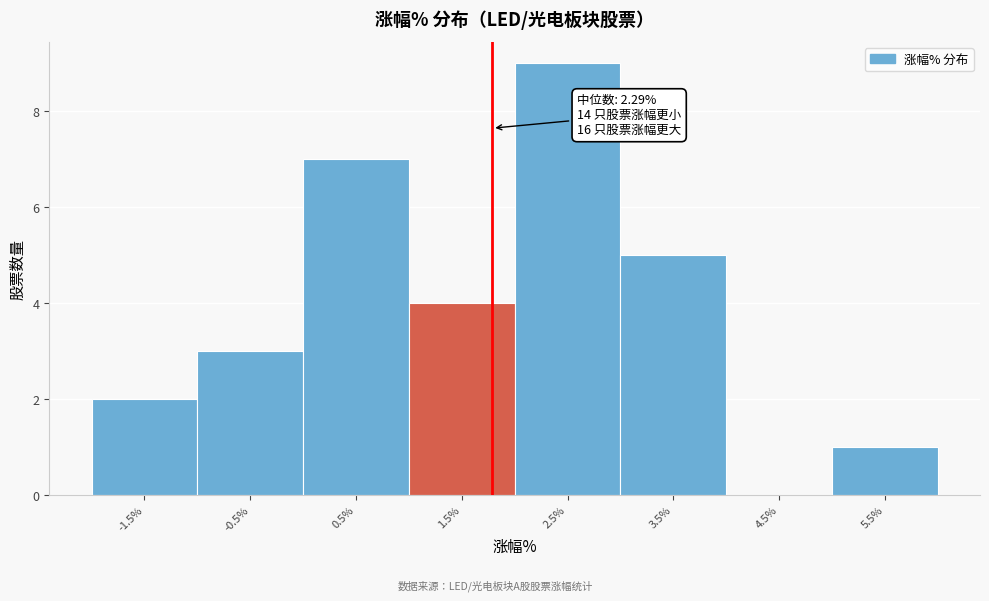

Reading left to right, what are all the values shown in this chart?

-1.5%=2	-0.5%=3	0.5%=7	1.5%=4	2.5%=9	3.5%=5	4.5%=0	5.5%=1